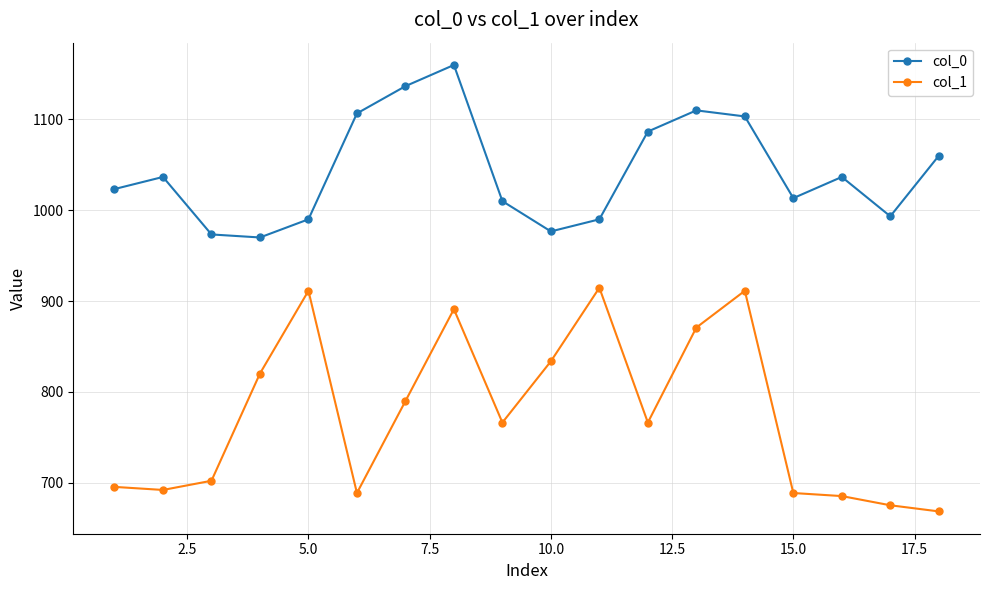

What are all the series names shown in the legend?

col_0, col_1